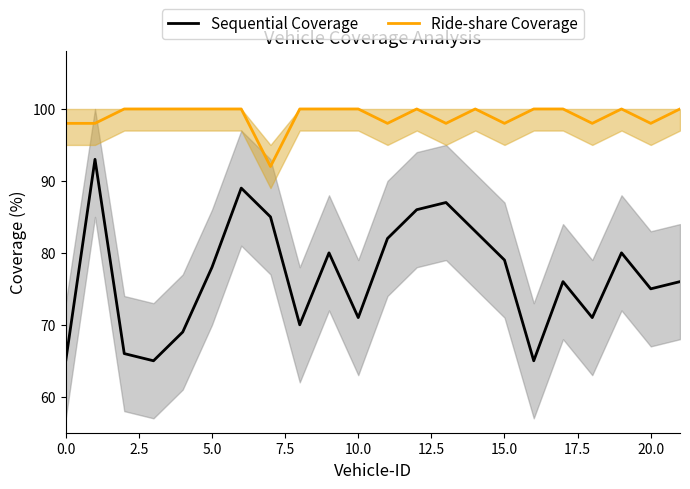

Which series has the widest spread of values?

Sequential Coverage